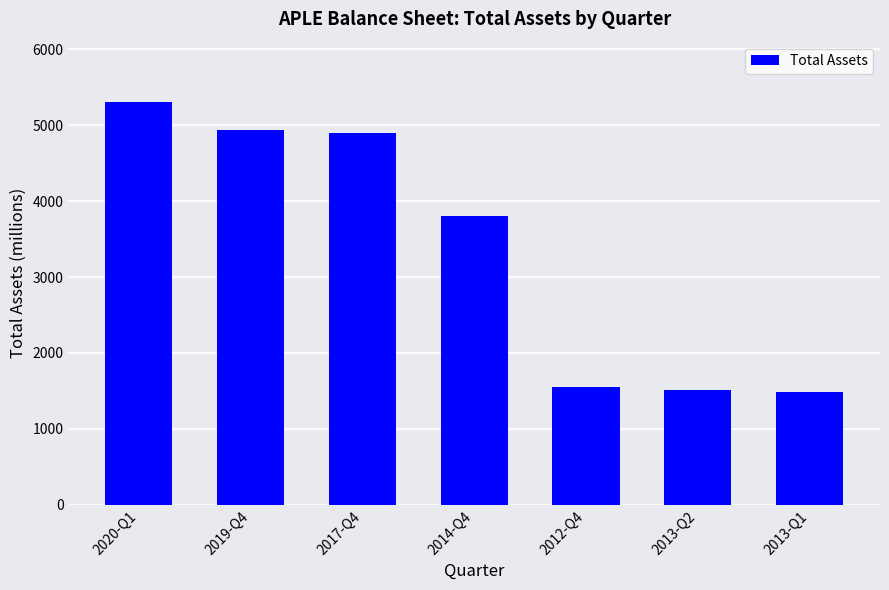

What is the maximum value shown in the chart?

5306.4